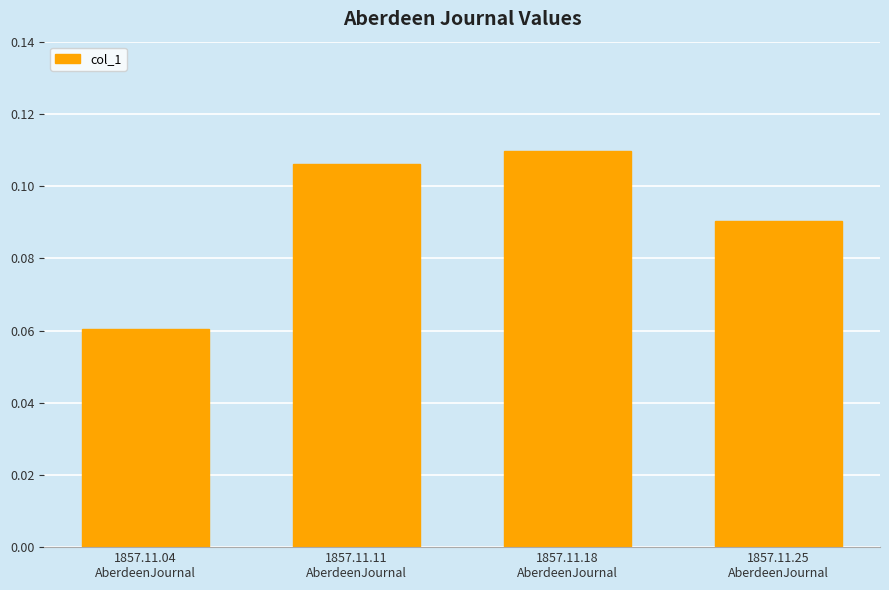

What is the sum of the values at 1857.11.18
AberdeenJournal and 1857.11.11
AberdeenJournal?

0.2